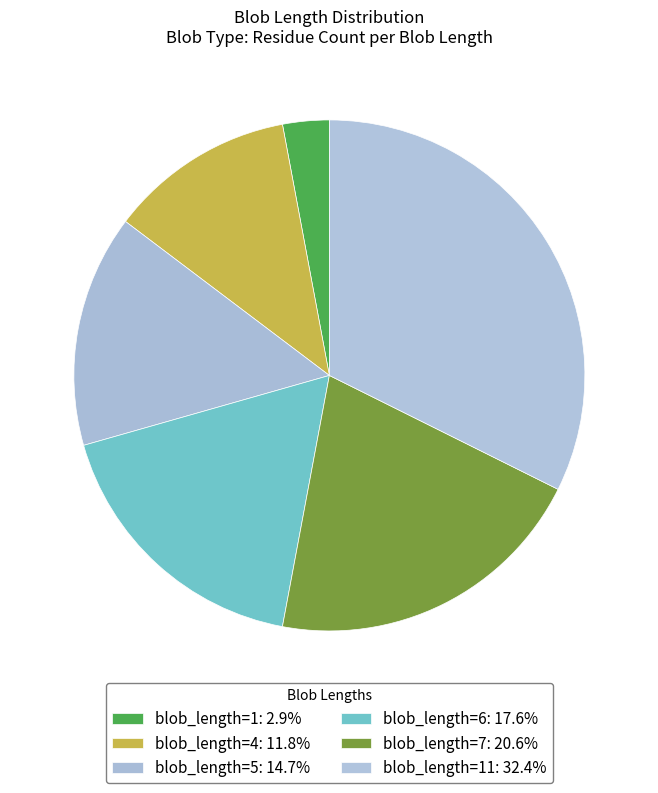

How many segments does this pie chart have?

6